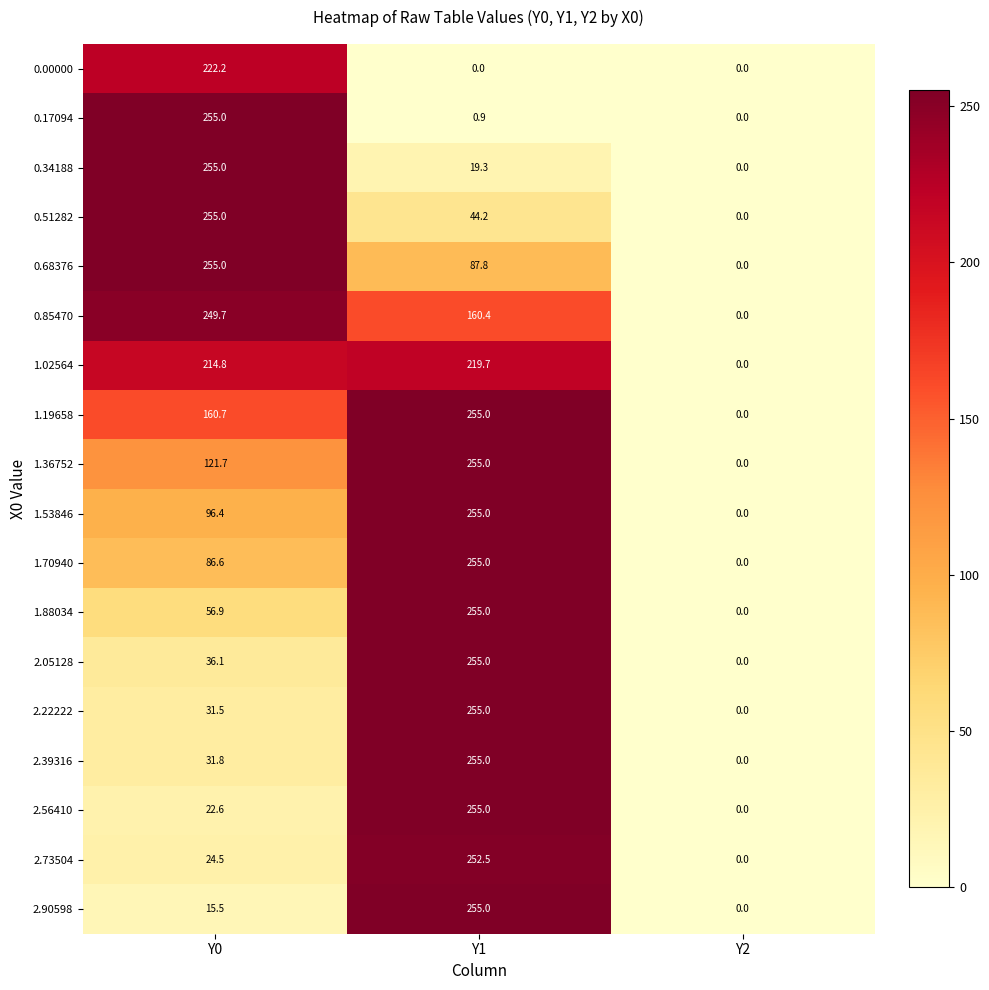

Is it true that 2.73504 equals -115.7 at Y2?

False